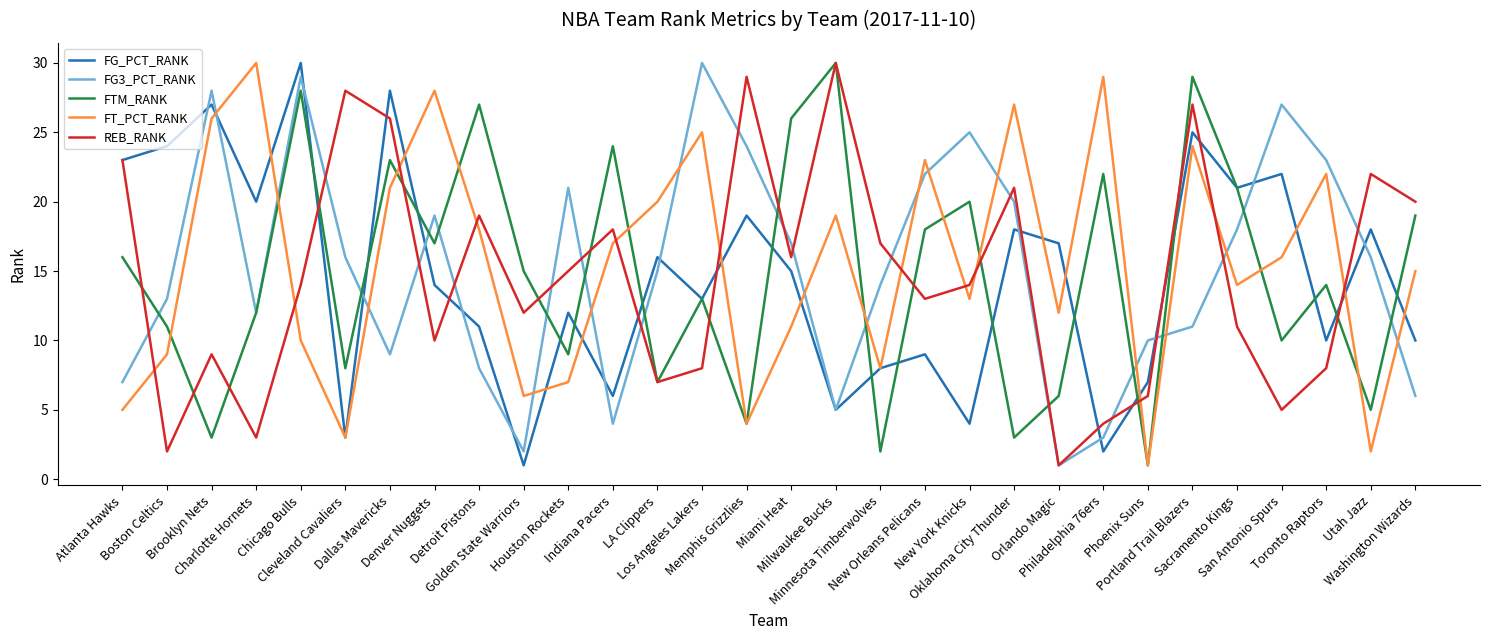

How many interior local peaks does the FG3_PCT_RANK series have?

7